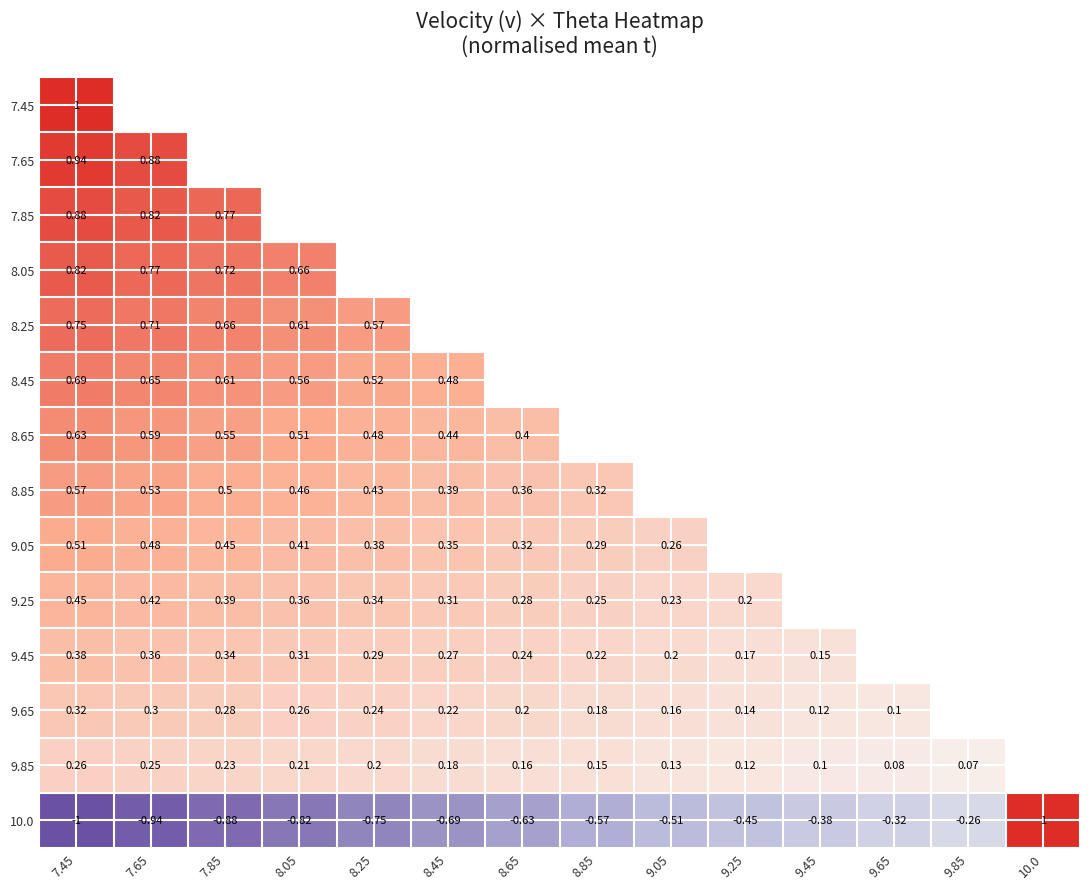

Which category has the highest value in the 9.05 series?

7.45